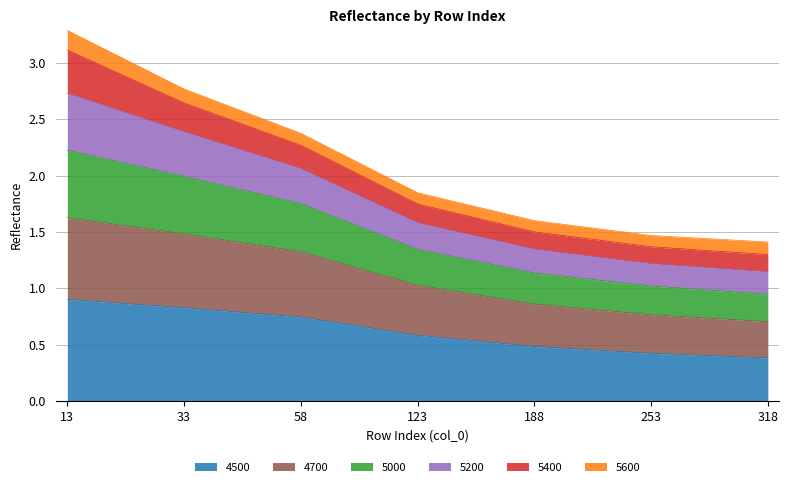

What is the total value across all series at 318?

1.4